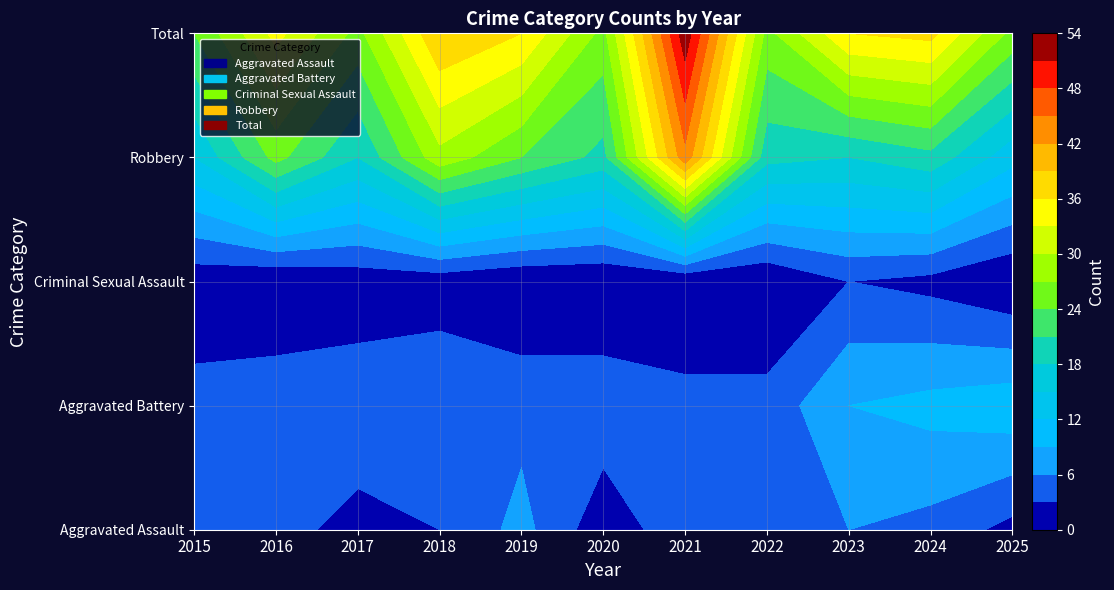

What is the sum of the Aggravated Battery values at 2022 and 2019?

9